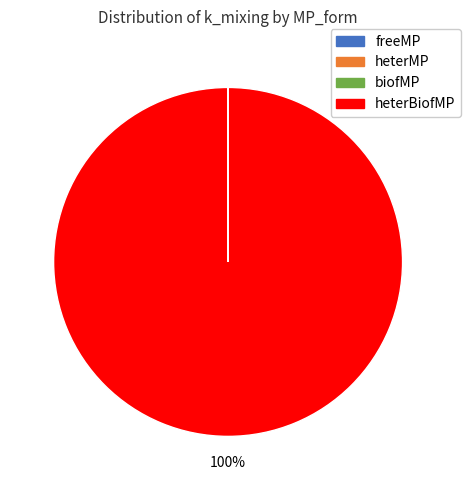

Is there any slice that represents more than half of the pie?

Yes